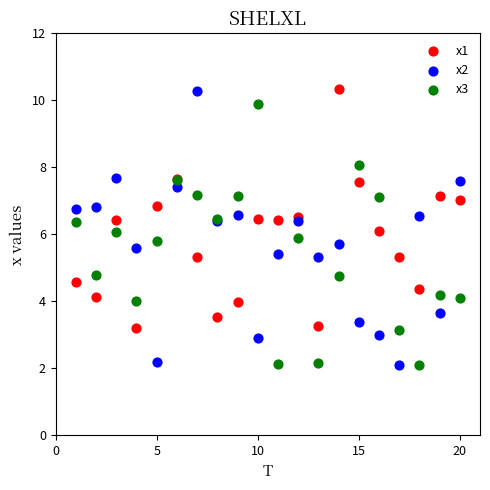

What are all the series names shown in the legend?

x1, x2, x3